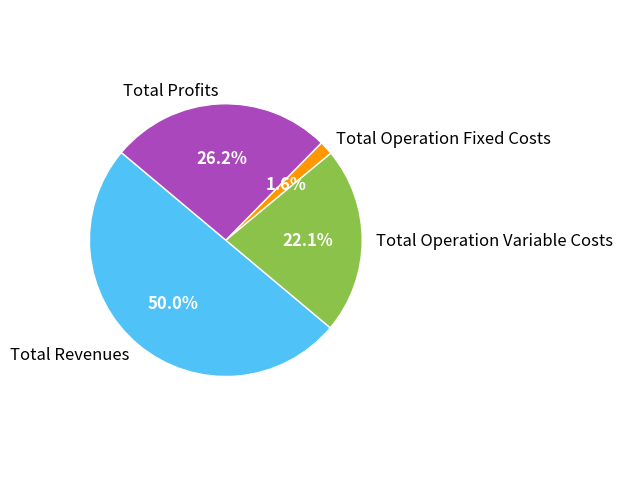

What is the largest slice in the pie chart?

Total Revenues